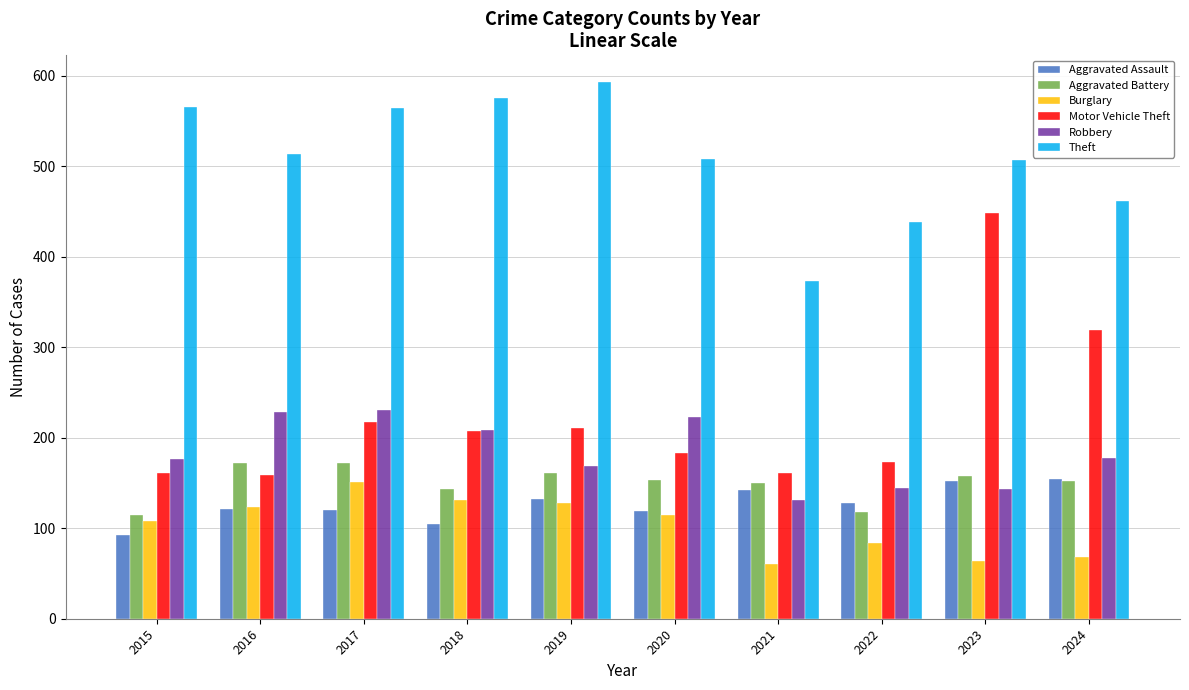

What are all the series names shown in the legend?

Aggravated Assault, Aggravated Battery, Burglary, Motor Vehicle Theft, Robbery, Theft